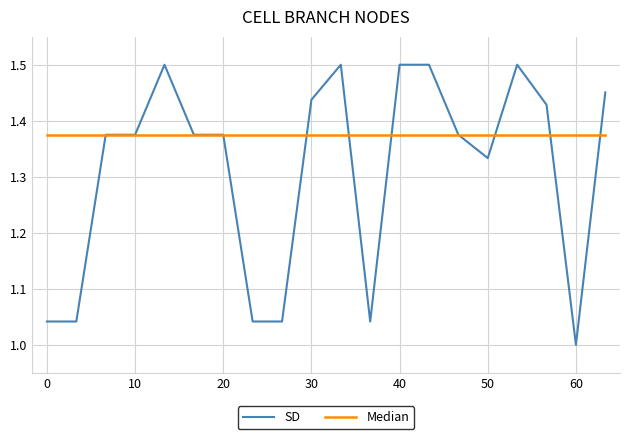

Which series has the largest total across all categories?

Median